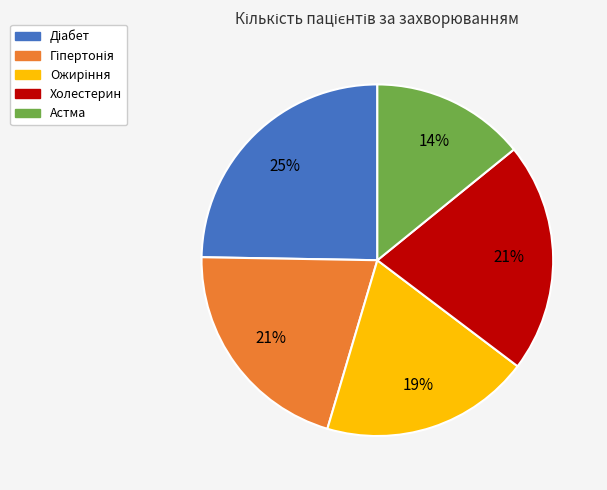

To the nearest percent, what is the average slice percentage?

20%